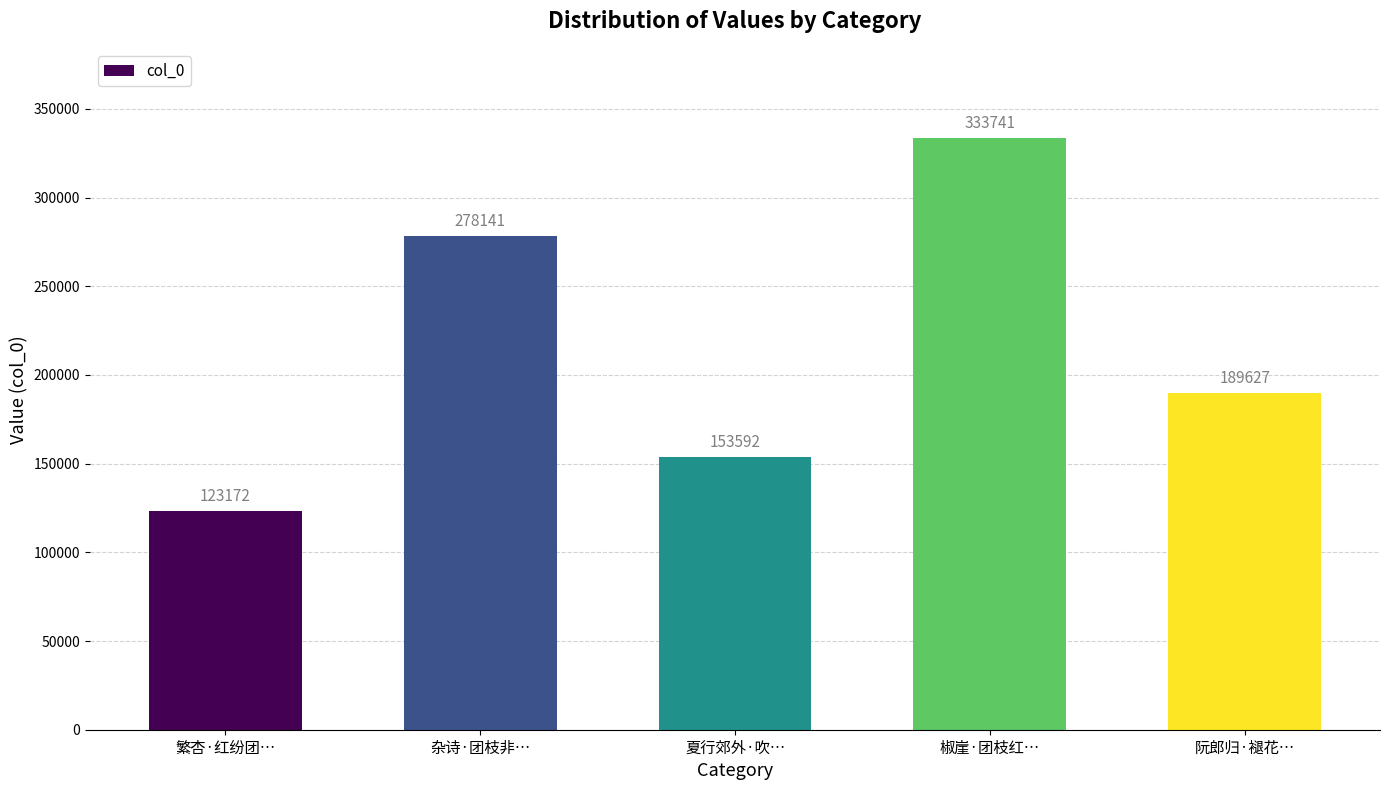

Approximately how many times larger is the value at 夏行郊外·吹… compared to 繁杏·红纷团…?

1.2